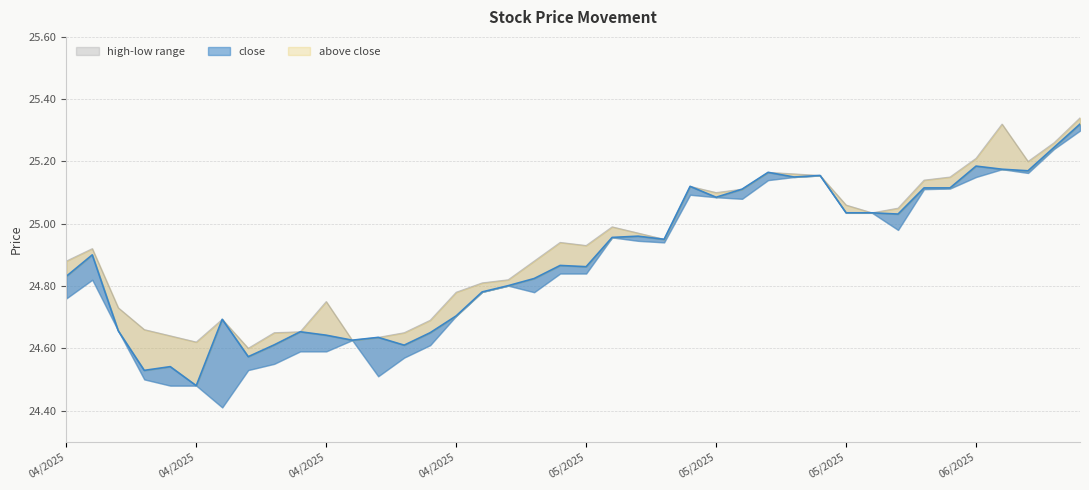

Does the chart display data point markers on the line(s)?

No